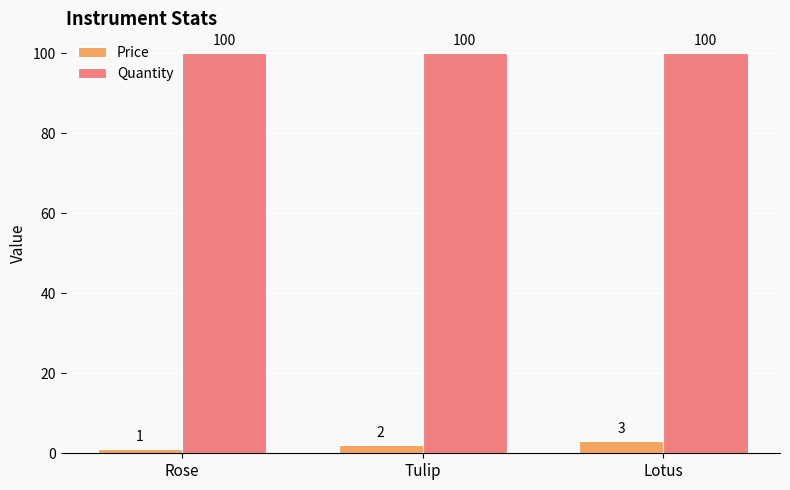

True or false: Quantity has a value of 100 at Rose.

True